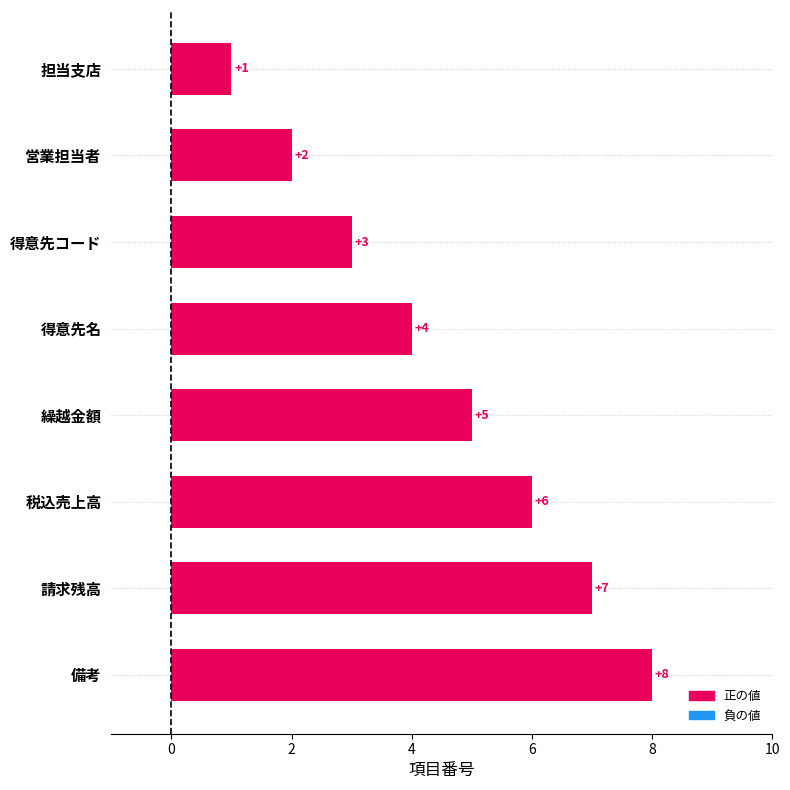

Between 備考 and 営業担当者, which is larger?

備考